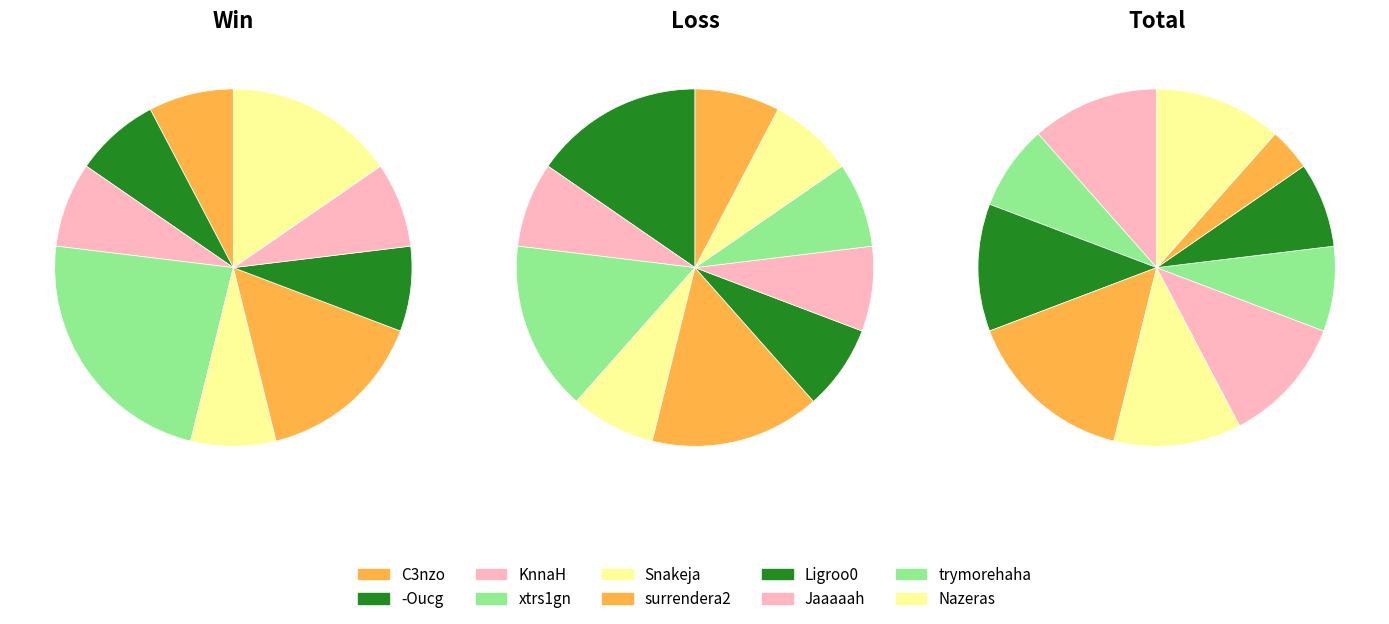

Which series changed the most between -Oucg and Nazeras?

Win